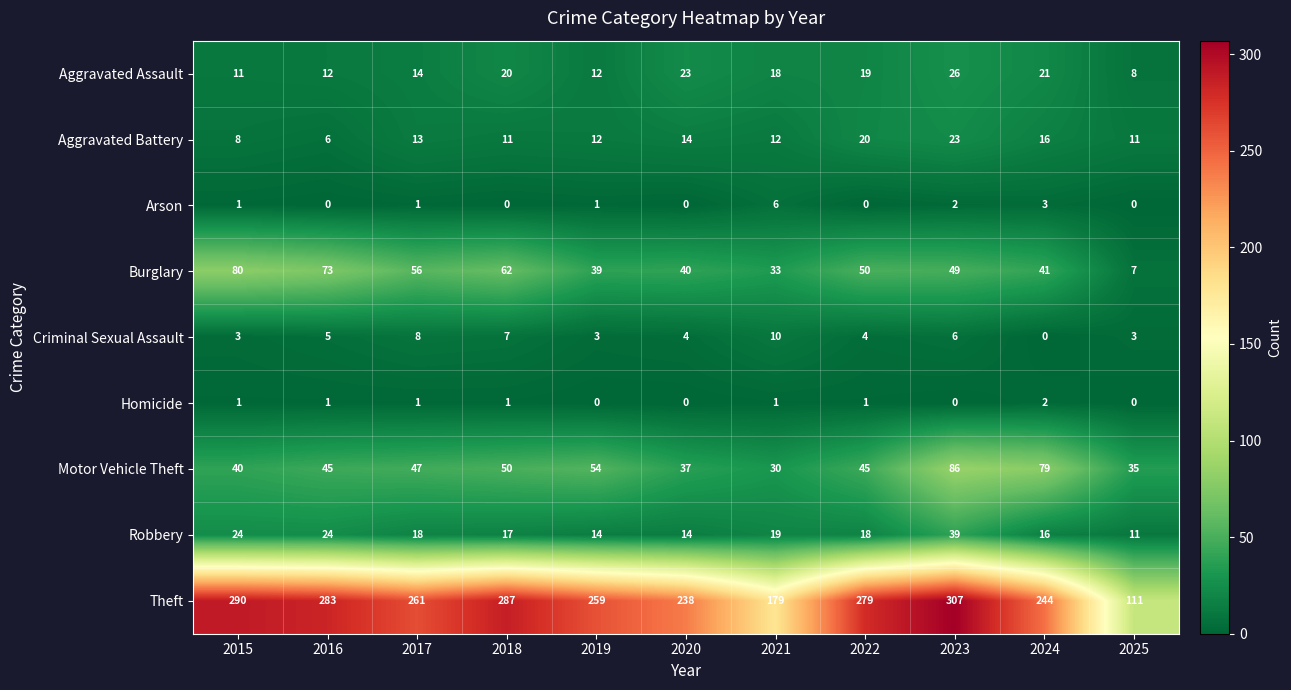

Rank the series by their maximum value, from lowest to highest.

Homicide, Arson, Criminal Sexual Assault, Aggravated Battery, Aggravated Assault, Robbery, Burglary, Motor Vehicle Theft, Theft